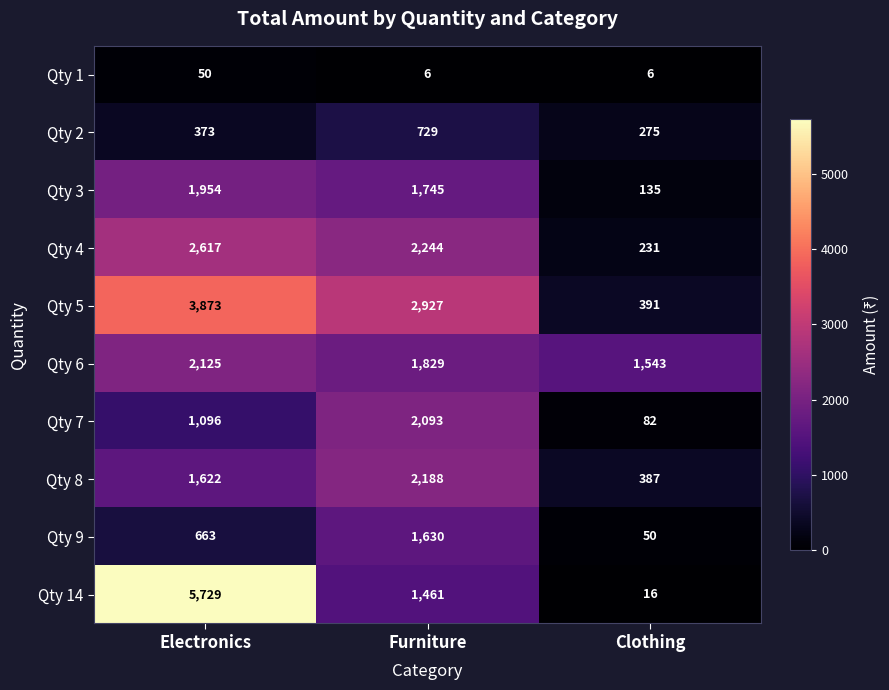

Rank the series at Clothing from lowest to highest value.

Qty 1, Qty 14, Qty 9, Qty 7, Qty 3, Qty 4, Qty 2, Qty 8, Qty 5, Qty 6